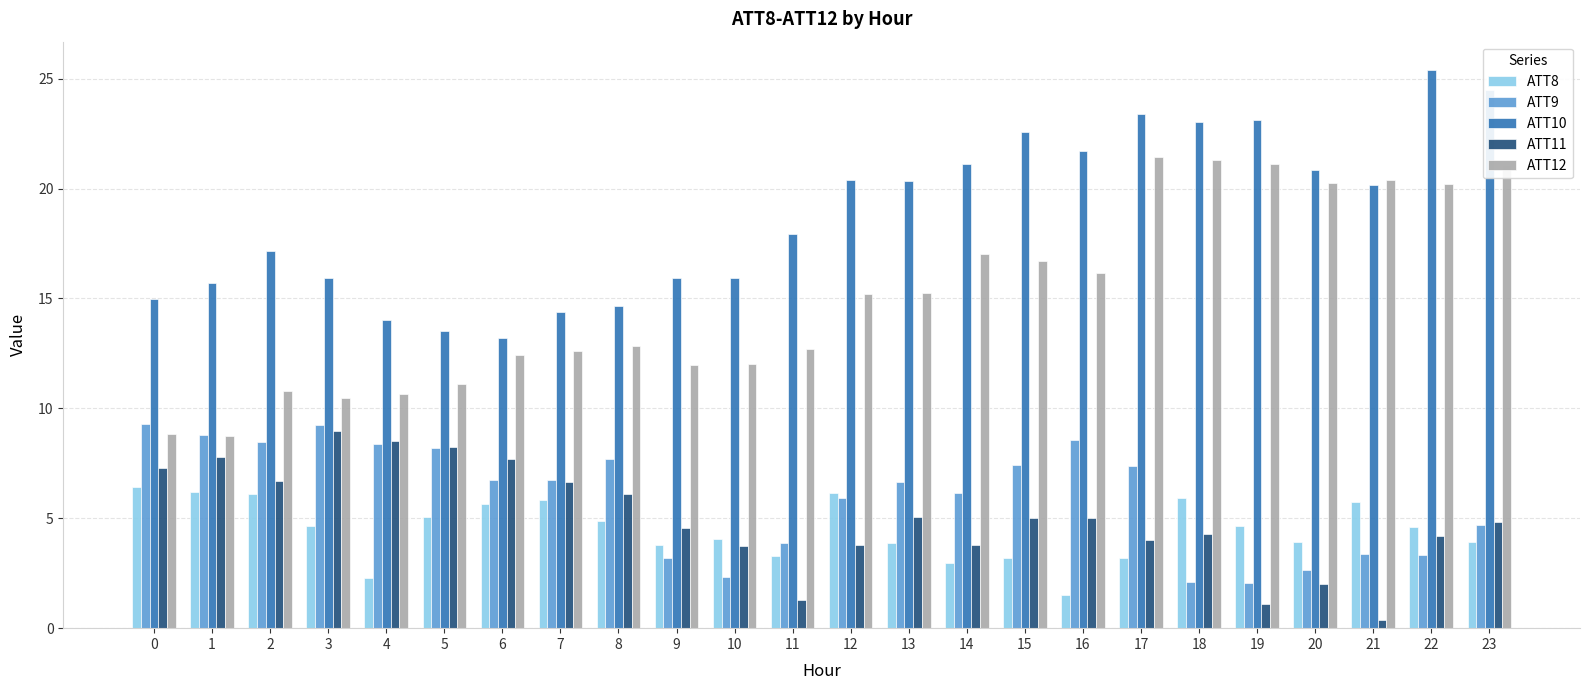

At how many categories does at least one series exceed 17?

14